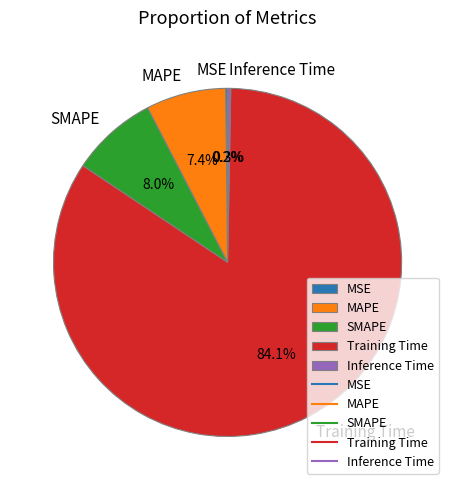

To the nearest percent, what is the difference between the largest and smallest slice percentages?

84%